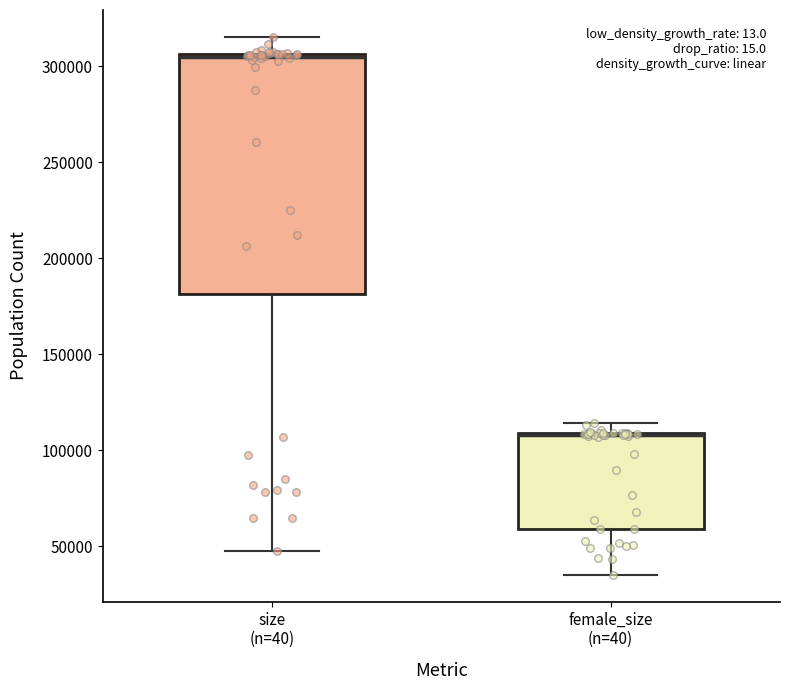

Reading left to right, transcribe this box plot: for each box, give where its median line is, the range the box spans, and where its two whiskers end, as read against the y-axis. The values are not printed on the chart, so give them approximately, as read against the axis.

size (n=40): median 305000 (just below the box's upper edge), box 180000 to 305000, whiskers 50000 to 315000
female_size (n=40): median 110000 (drawn on the box's upper edge), box 60000 to 110000, whiskers 35000 to 115000